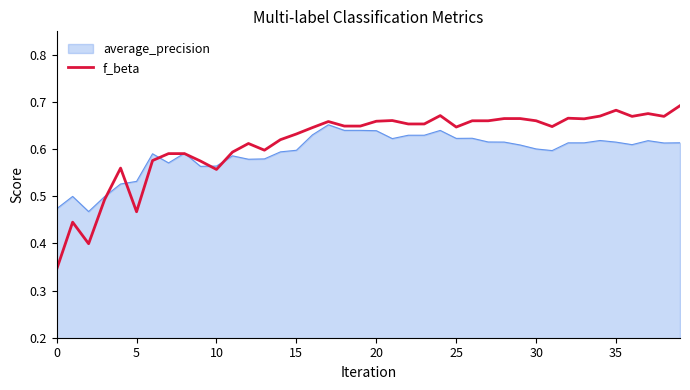

Which series has the widest spread of values?

f_beta